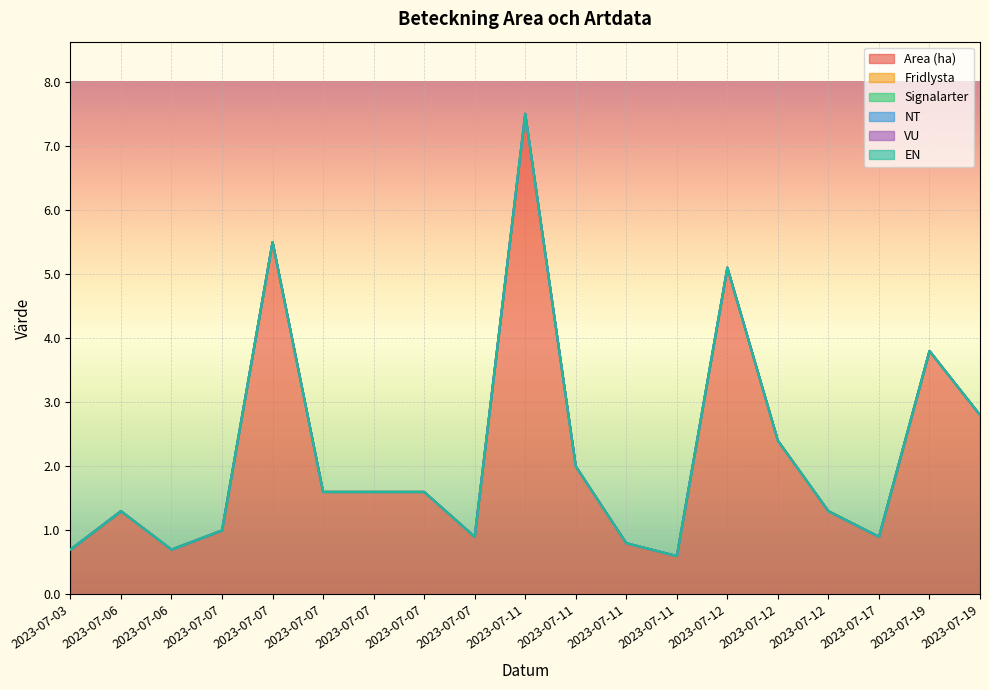

Where is Area (ha) nearest to the value 4?

2023-07-19